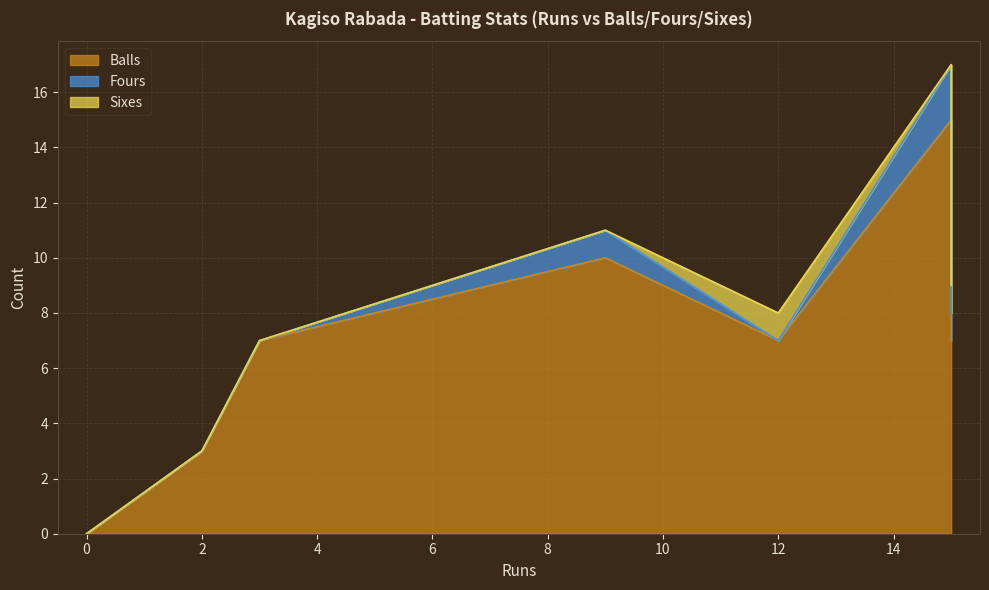

At which category is the sum across all series the highest?

15